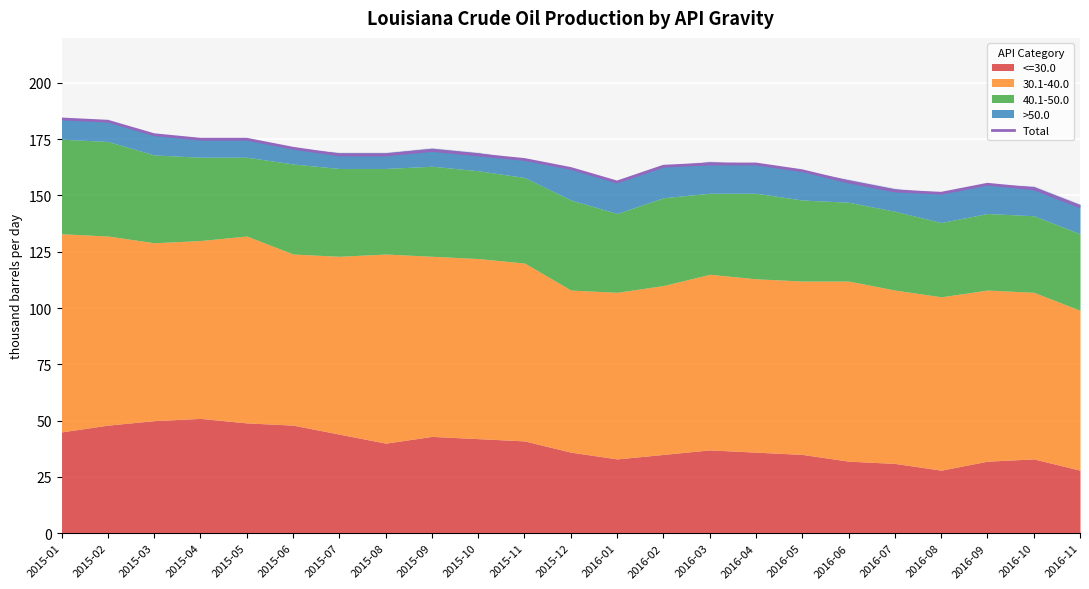

Approximately how many times larger is the value at 2015-02 compared to 2015-11?

1.1